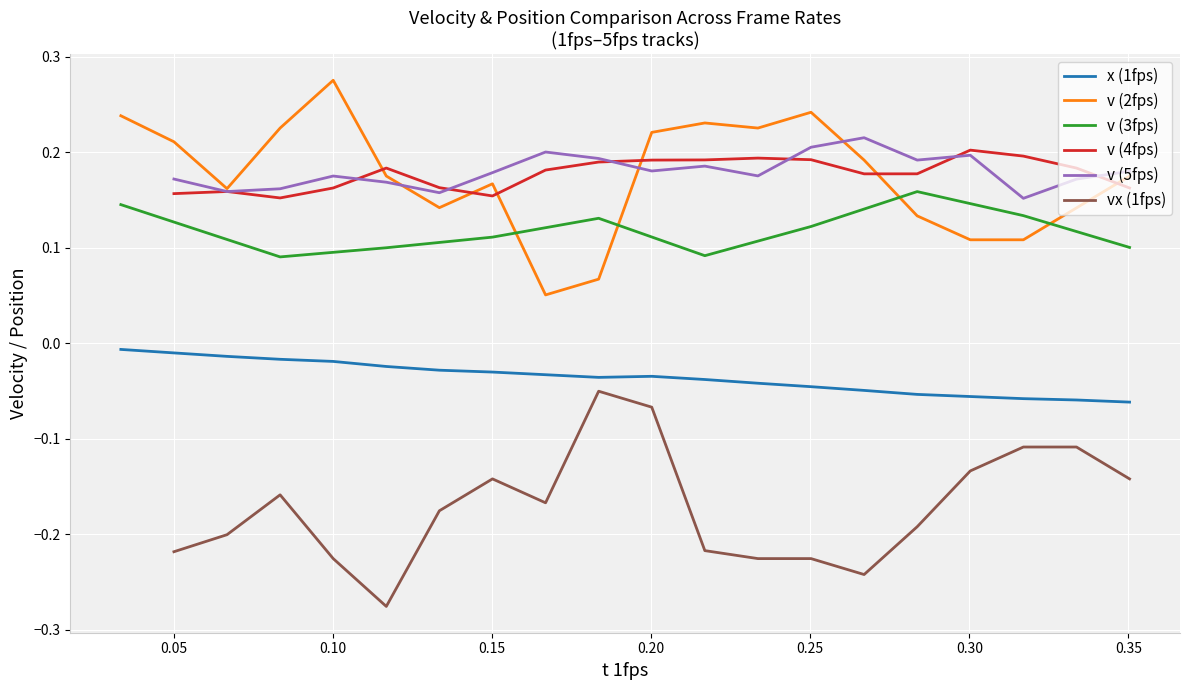

True or false: v (2fps) and x (1fps) cross at least once.

False